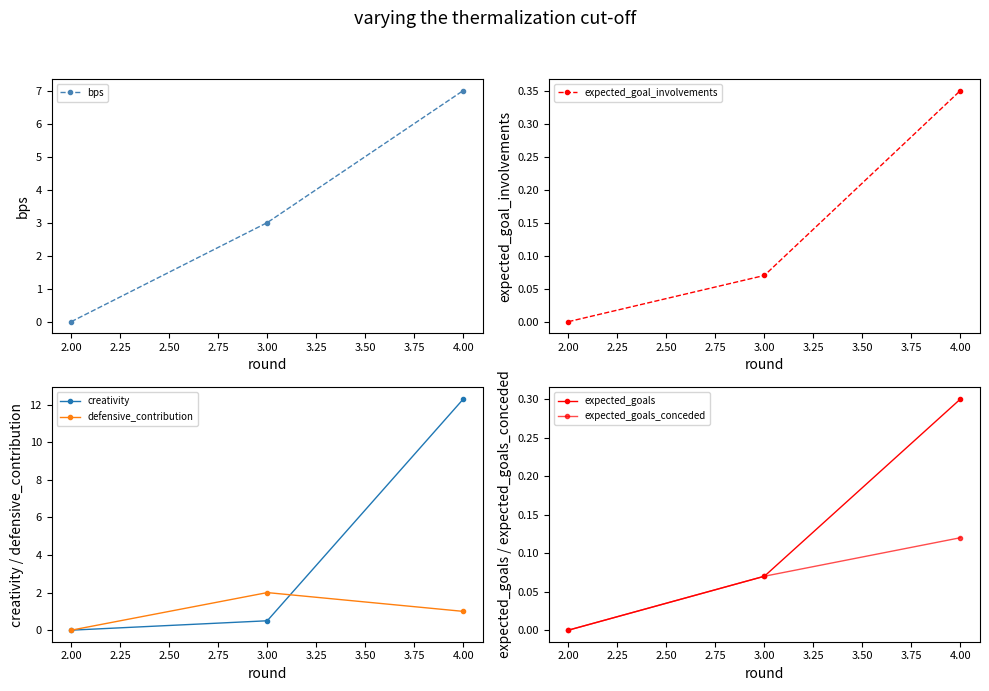

What are all the series names shown in the legend?

bps, expected_goal_involvements, creativity, defensive_contribution, expected_goals, expected_goals_conceded